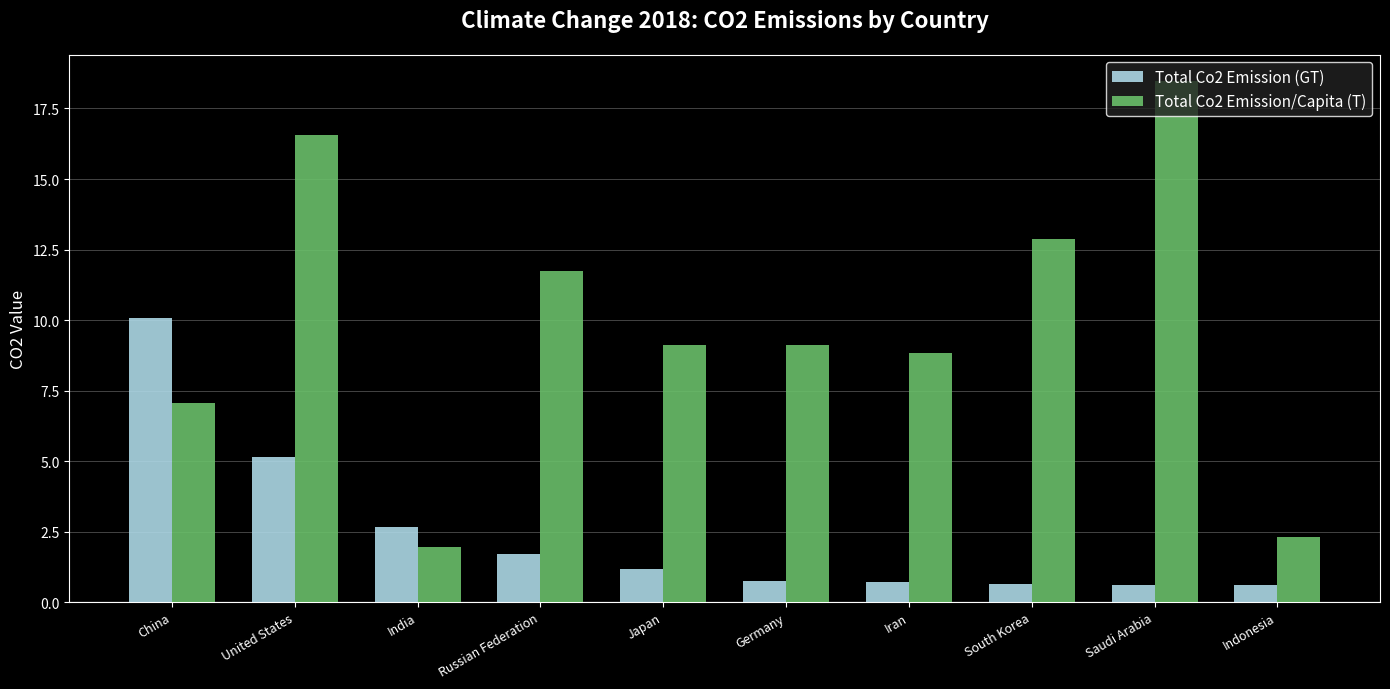

What is the total value across all series at United States?

21.7